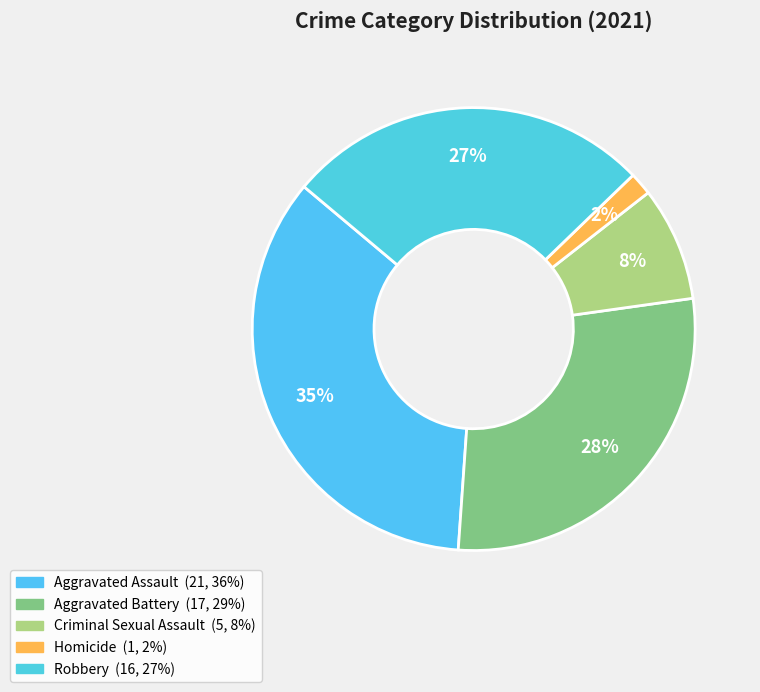

The Homicide slice represents 2% of the pie. True or false?

True